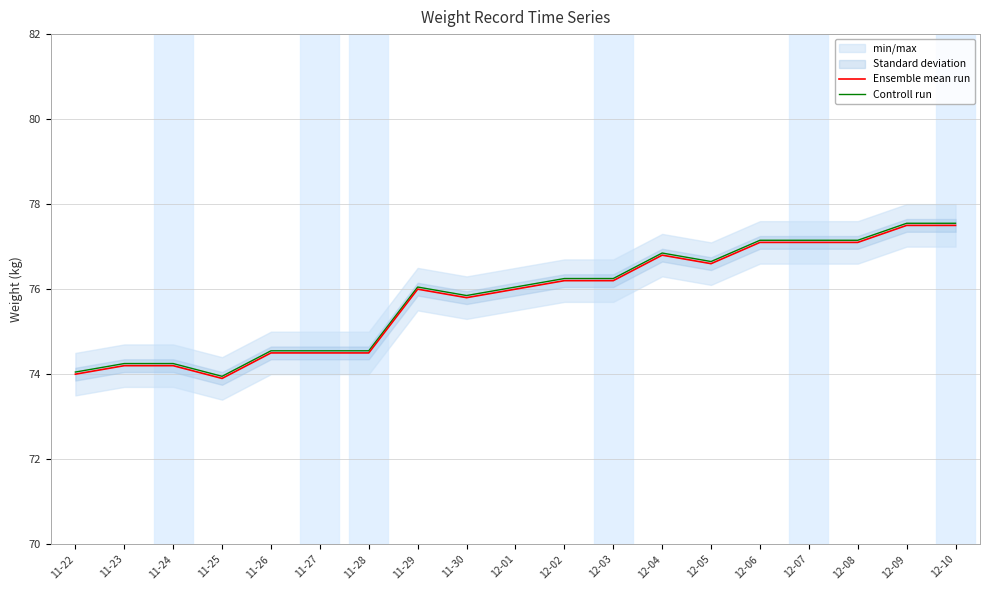

What is the sum of all Controll run values?

1440.6